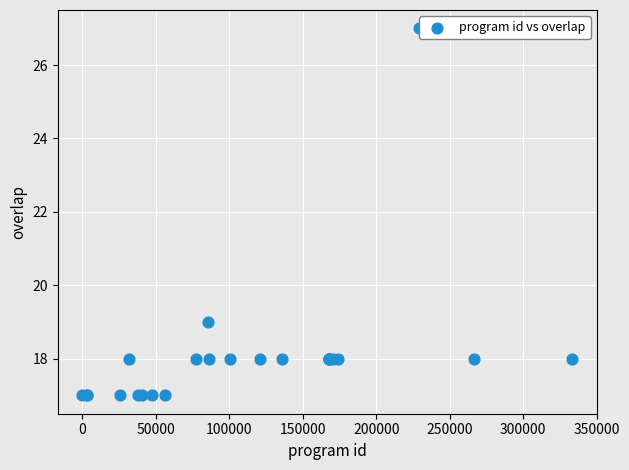

What Y value in the scatter plot is closest to 22?

19